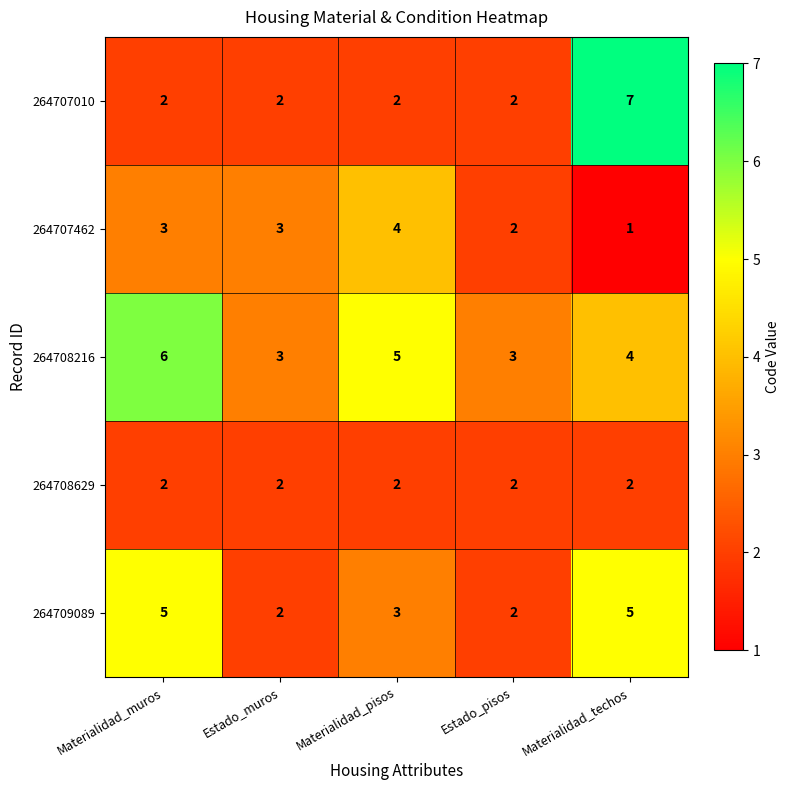

Which series has the largest range (max minus min)?

264707010